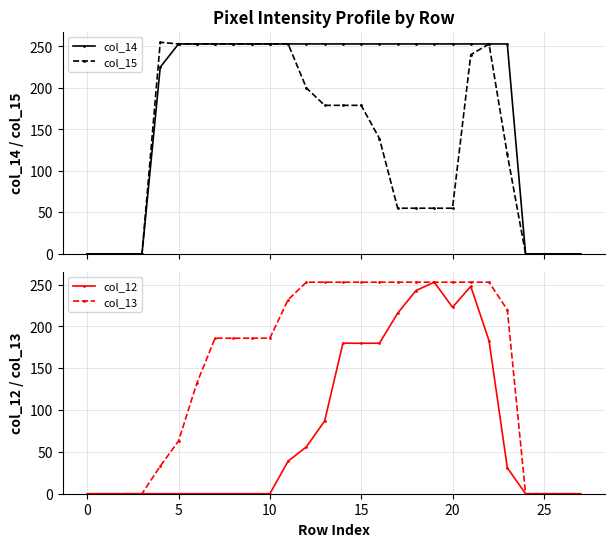

What is the value of the col_12 point at the 19th from the left?

243